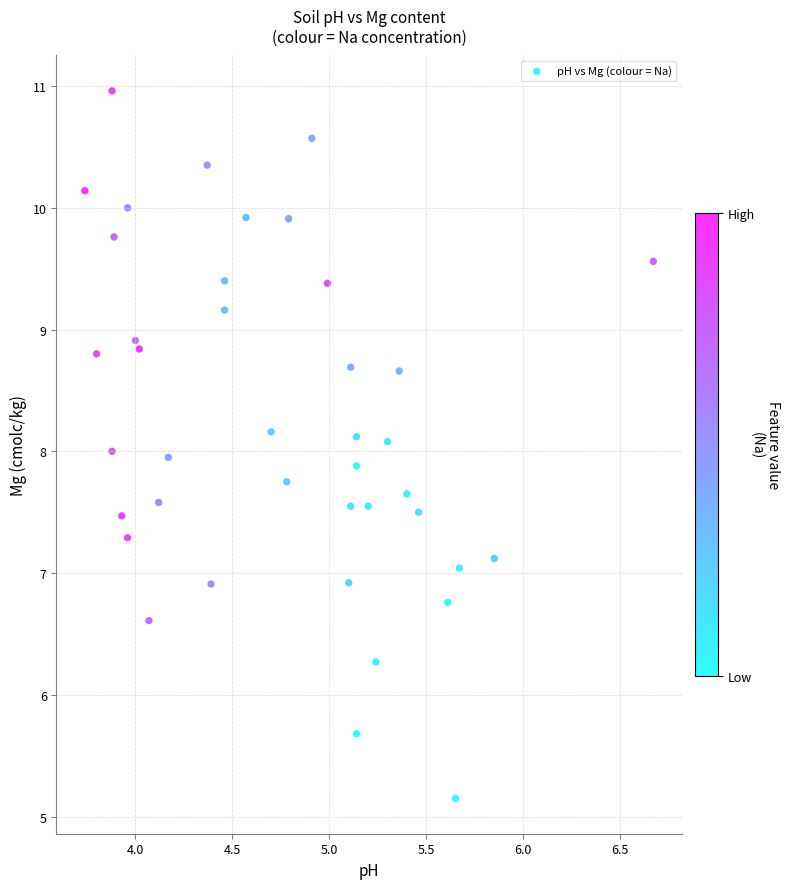

What is the range of X values (max minus min)?

2.9